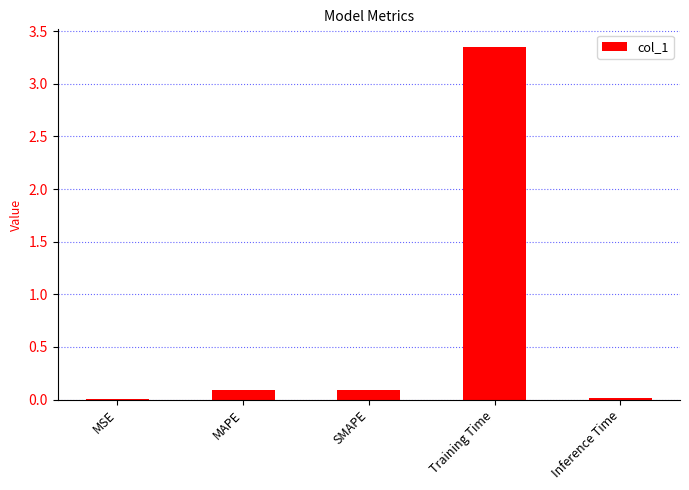

True or false: the data shows 0.1 at SMAPE.

True